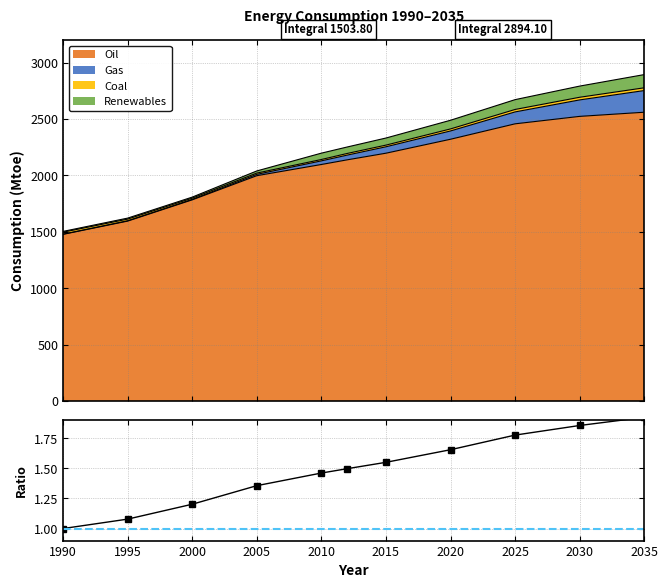

What is the minimum value for Oil?

1477.5